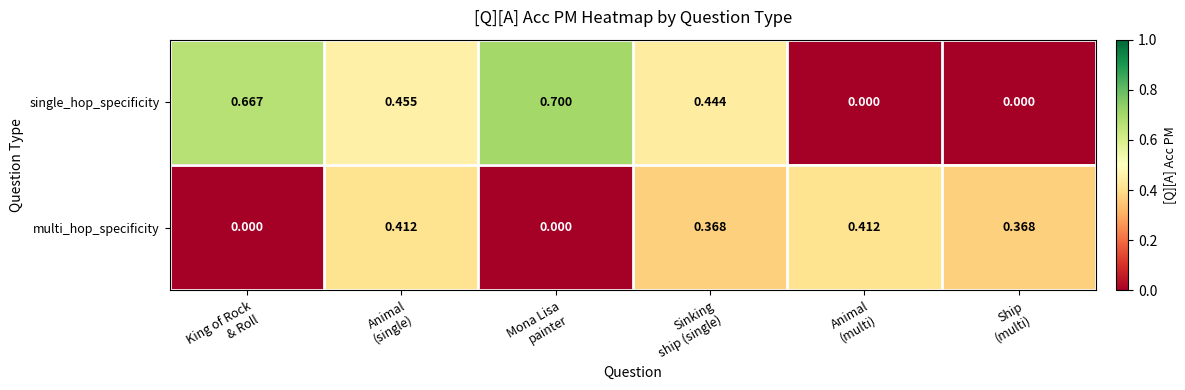

How many series are shown in this chart?

2